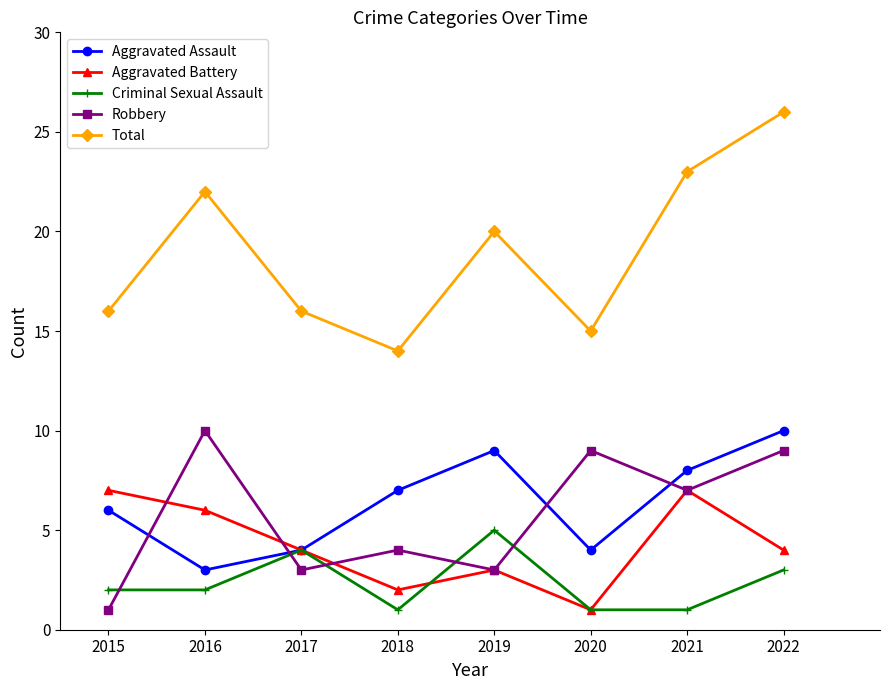

What is the sum of all Criminal Sexual Assault values?

19